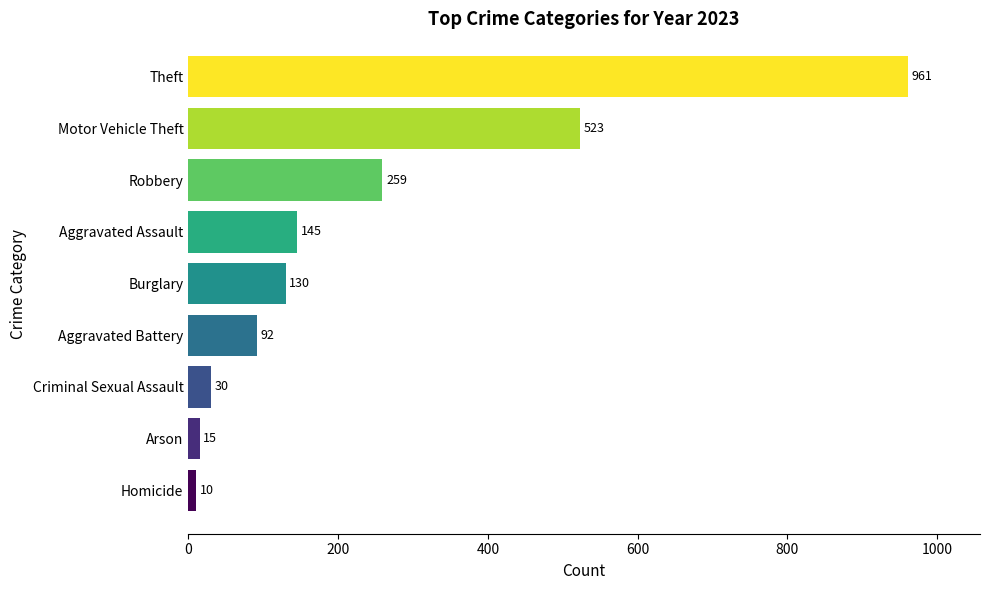

What value does the data have at Theft?

961